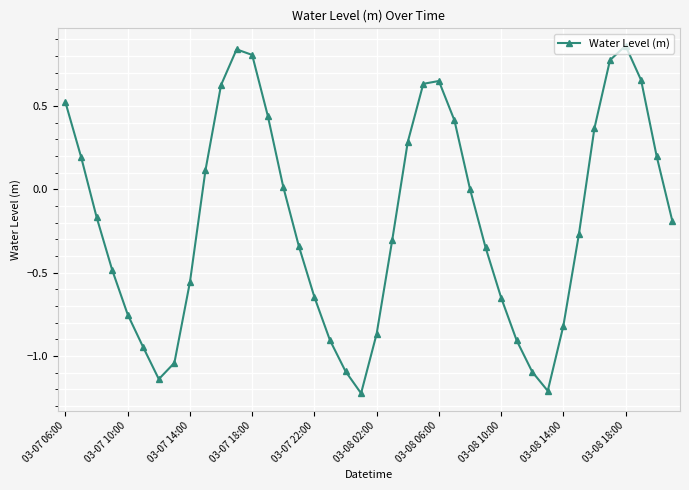

What is the difference between the second highest and second lowest values?

2.0